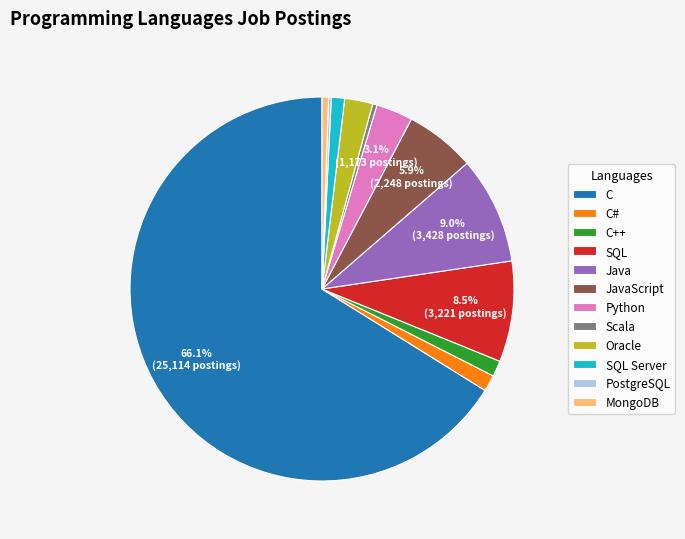

Does C represent more than half of the total?

Yes